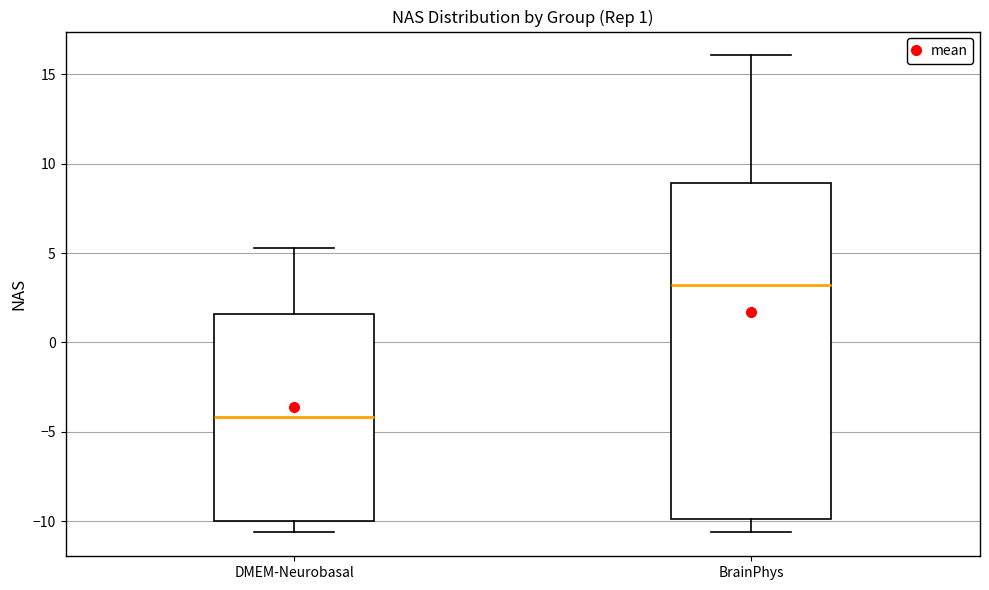

Which box has the lowest median line?

DMEM-Neurobasal